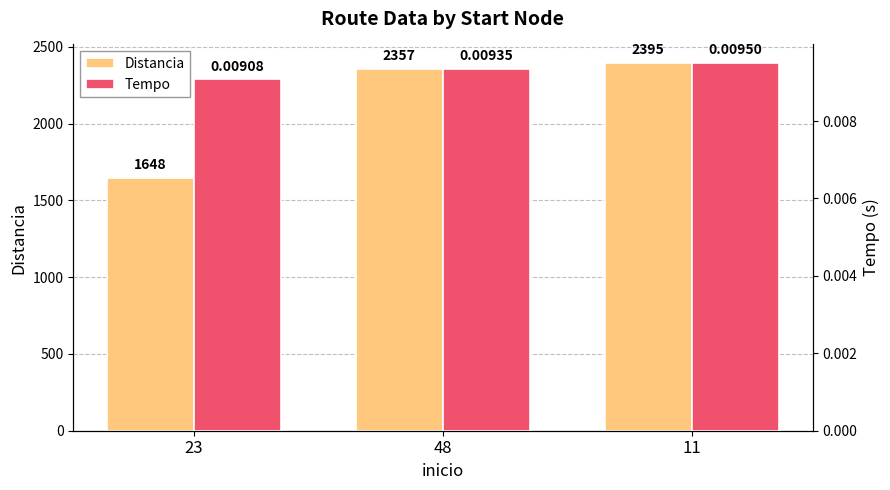

At which category is the sum across all series the highest?

11